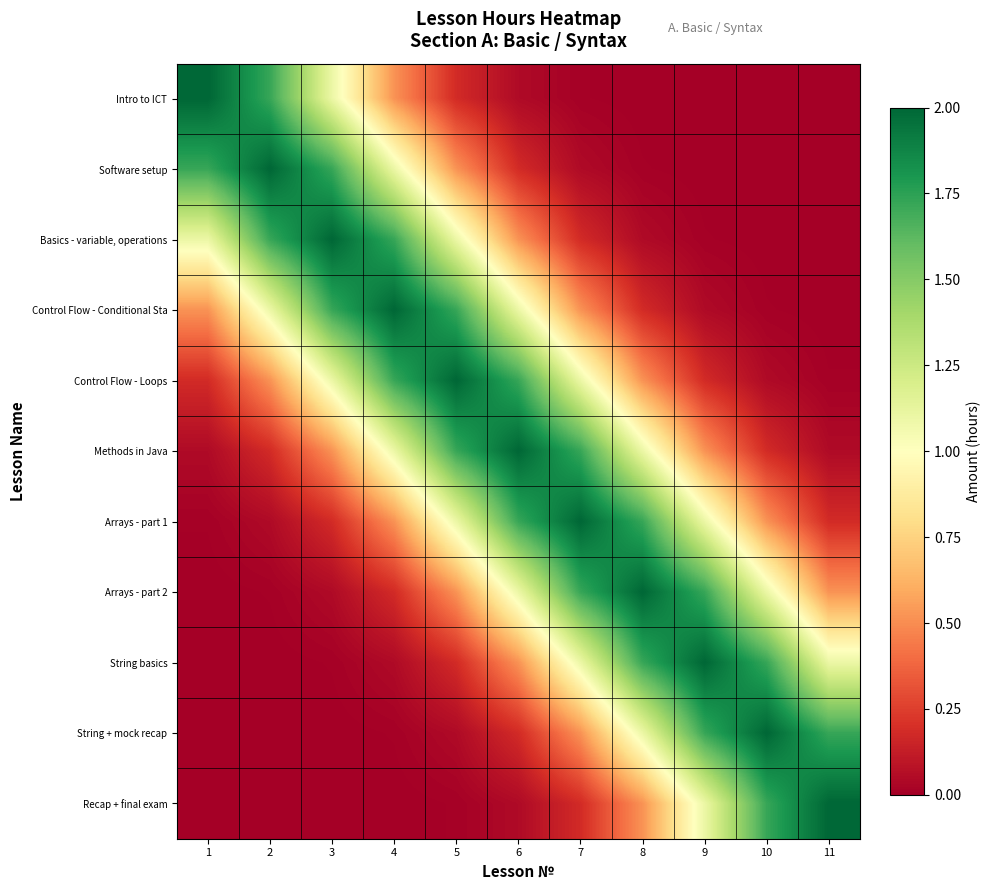

Rank the series at 4 from lowest to highest value.

Recap + final exam, String + mock recap, String basics, Arrays - part 2, Intro to ICT, Arrays - part 1, Software setup, Methods in Java, Basics - variable, operations, Control Flow - Loops, Control Flow - Conditional Sta